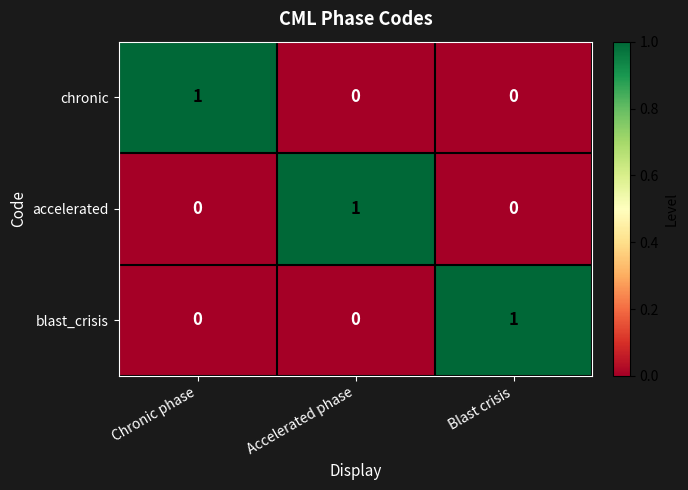

Which category has the highest value in the chronic series?

Chronic phase